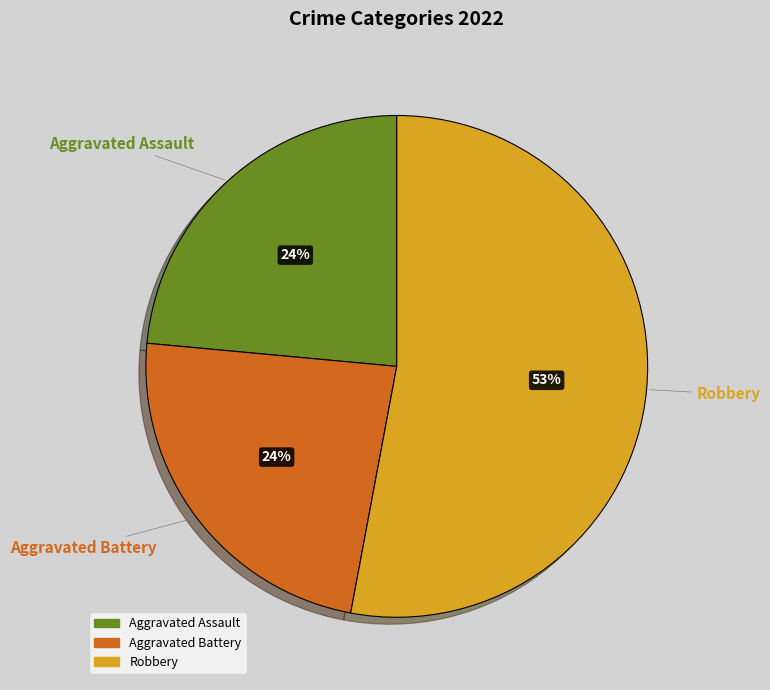

To the nearest percent, what is the difference between the largest and smallest slice percentages?

29%